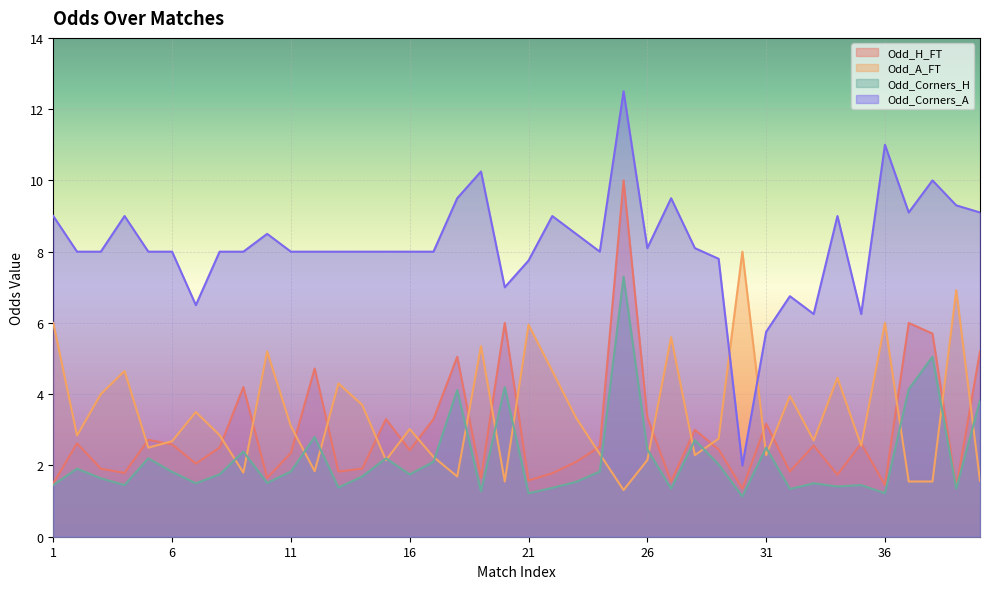

Which category has the lowest value in the Odd_Corners_A series?

30